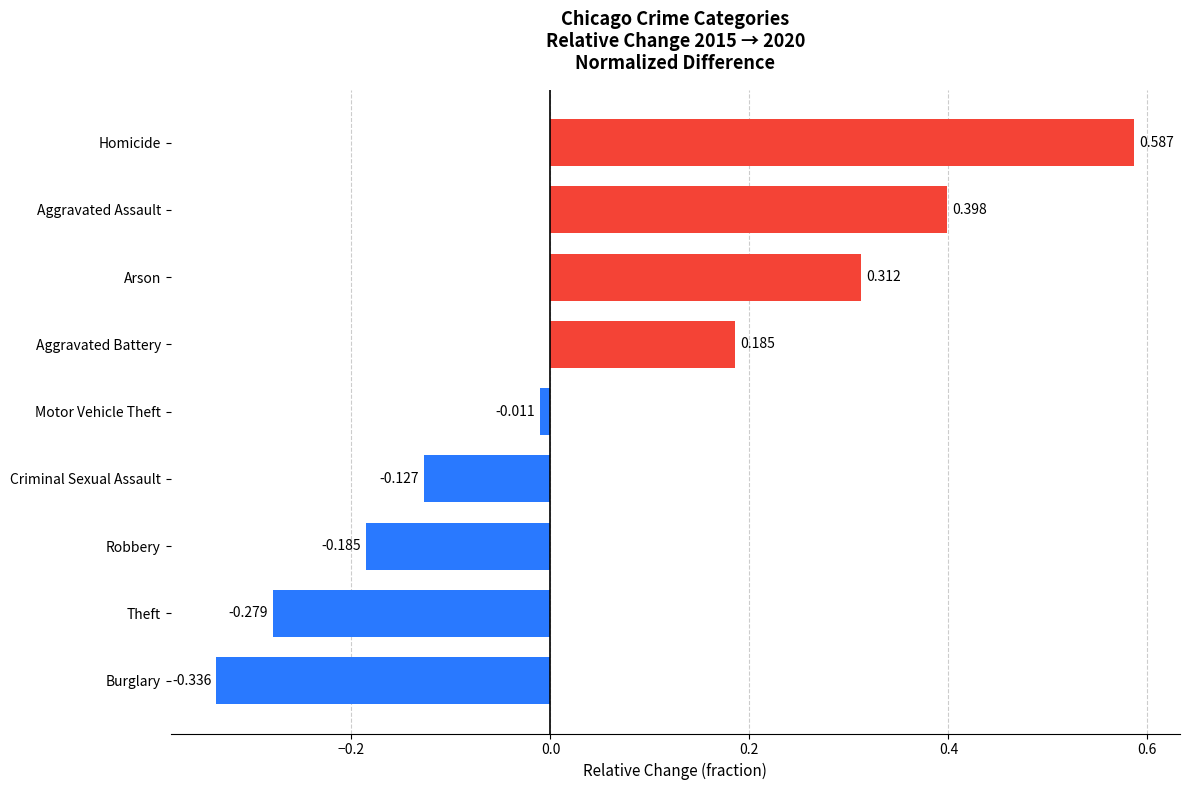

How many values are above zero?

4